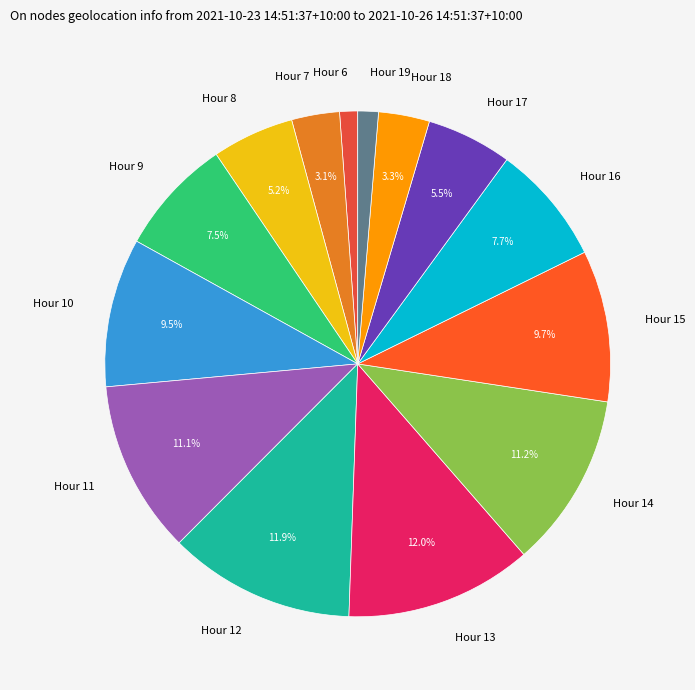

How many slices are in this pie chart?

14